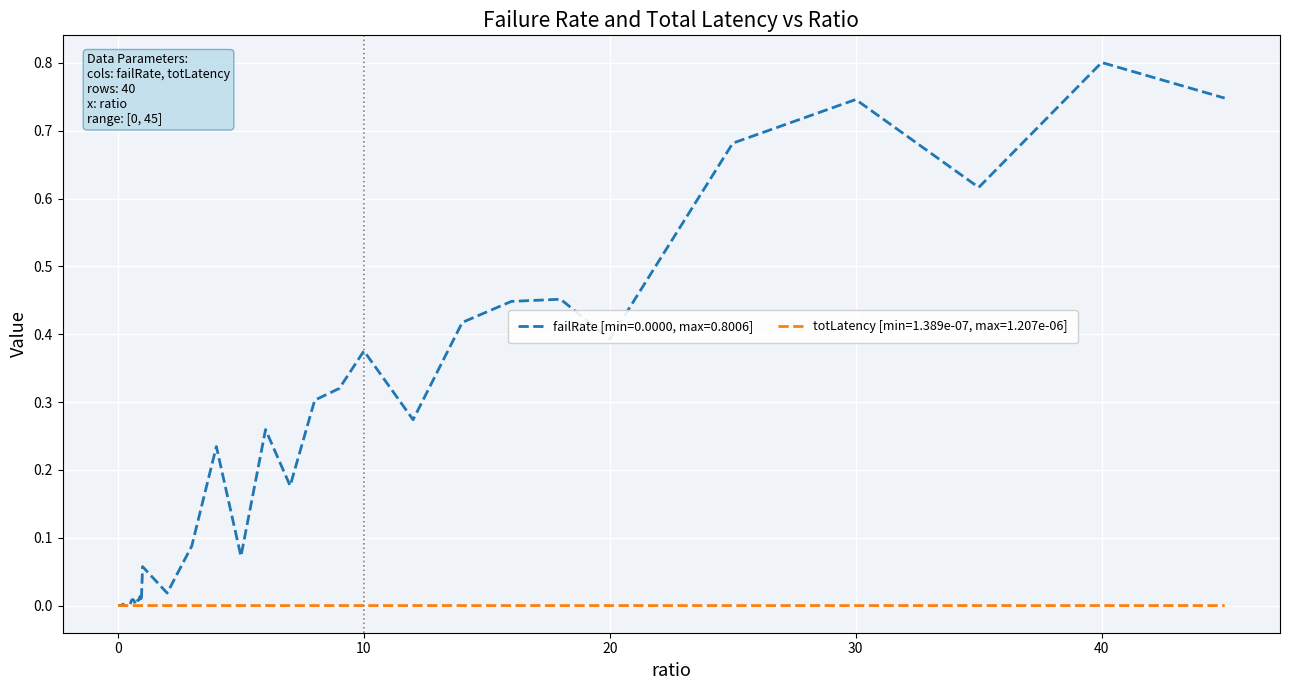

Which series has the largest total across all categories?

failRate [min=0.0000, max=0.8006]